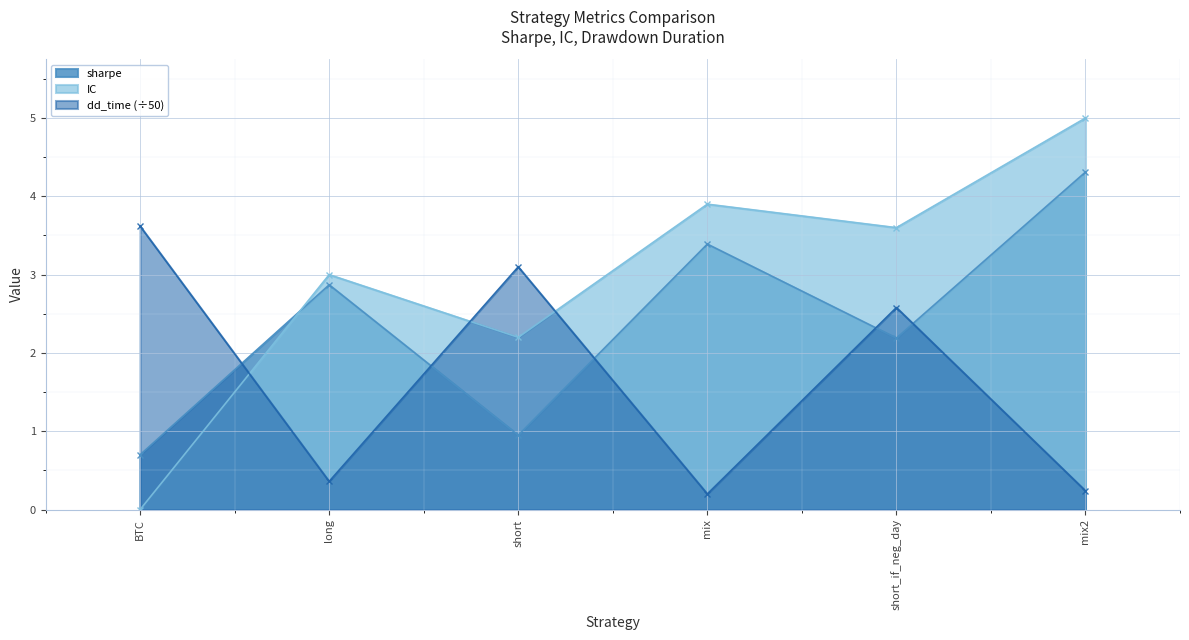

Rank the series by their maximum value, from lowest to highest.

dd_time (÷50), sharpe, IC